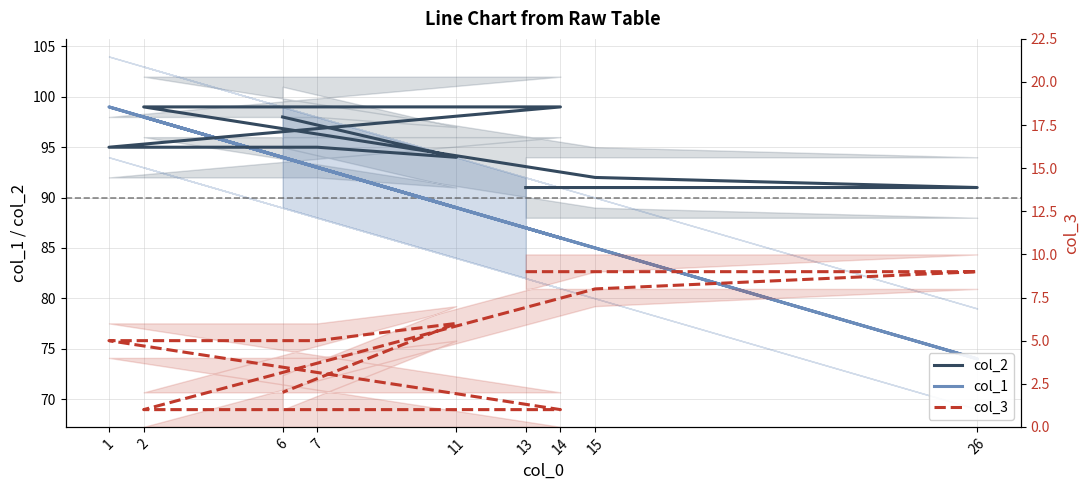

True or false: col_3 and col_2 cross at least once.

False